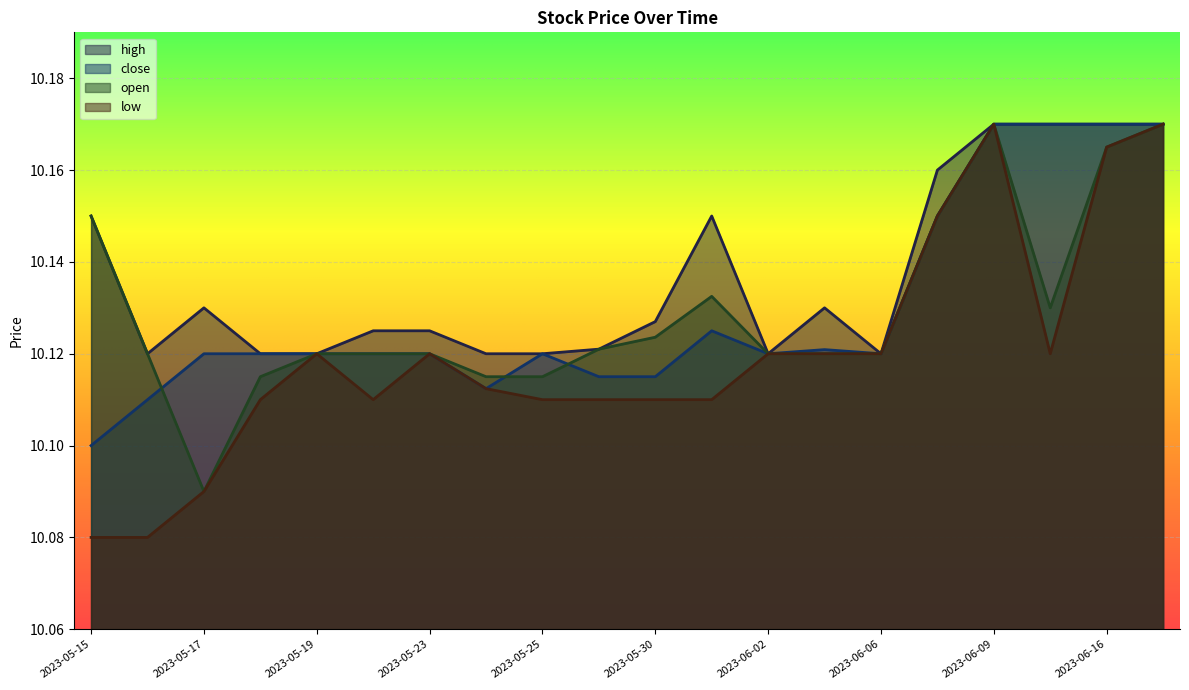

True or false: open and low cross at least once.

False